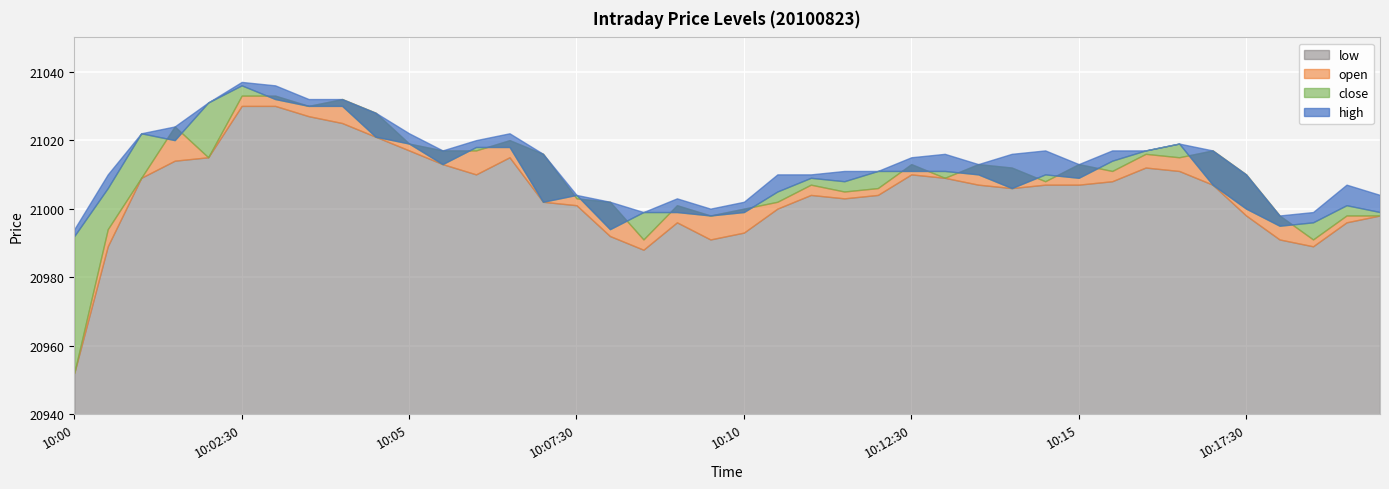

Reading left to right, list all the values displayed in this chart.

high: 20994	21010	21022	21024	21031	21037	21036	21032	21032	21028	21022	21017	21020	21022	21016	21004	21002	20999	21003	21000	21002	21010	21010	21011	21011	21015	21016	21013	21016	21017	21013	21017	21017	21019	21017	21010	20998	20999	21007	21004
open: 20952	20994	21009	21024	21015	21033	21033	21030	21032	21028	21019	21017	21017	21020	21016	21003	21002	20991	21001	20998	21000	21002	21007	21005	21006	21013	21009	21013	21012	21008	21013	21011	21016	21015	21017	21010	20998	20991	20998	20998
close: 20992	21006	21022	21020	21031	21036	21032	21030	21030	21021	21019	21013	21018	21018	21002	21004	20994	20999	20999	20998	20999	21005	21009	21008	21011	21011	21011	21010	21006	21010	21009	21014	21017	21019	21007	21000	20995	20996	21001	20999
low: 20952	20989	21009	21014	21015	21030	21030	21027	21025	21021	21017	21013	21010	21015	21002	21001	20992	20988	20996	20991	20993	21000	21004	21003	21004	21010	21009	21007	21006	21007	21007	21008	21012	21011	21007	20998	20991	20989	20996	20998